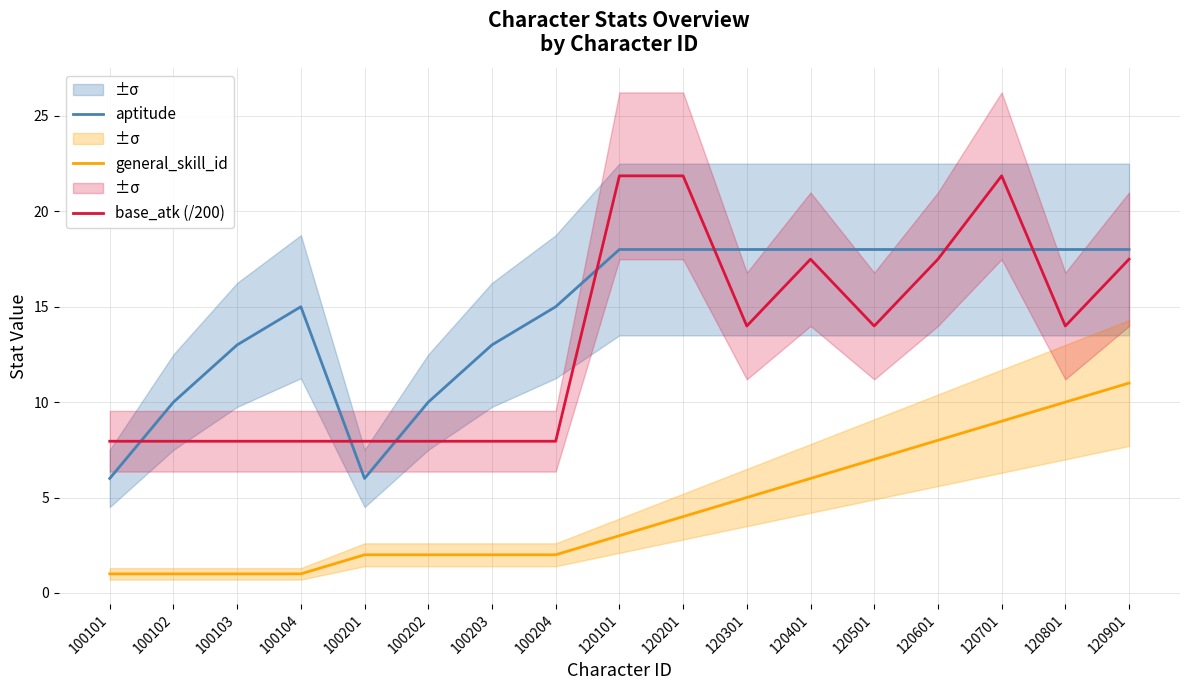

What is the sum of the aptitude values at 120701 and 100201?

24.0